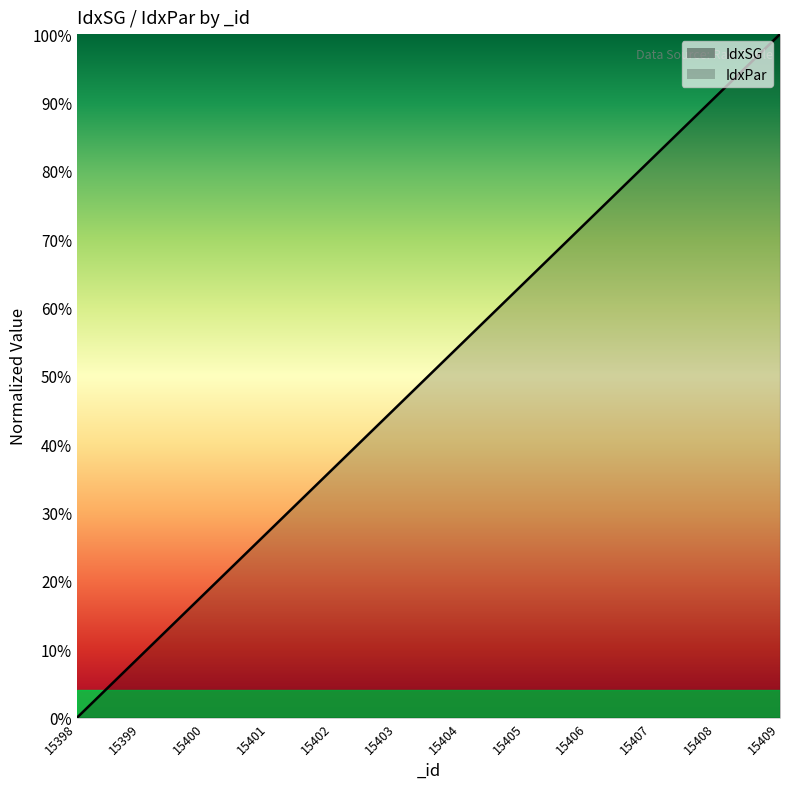

Reading left to right, list all the values displayed in this chart.

0.0	9.1	18.2	27.3	36.4	45.5	54.5	63.6	72.7	81.8	90.9	100.0